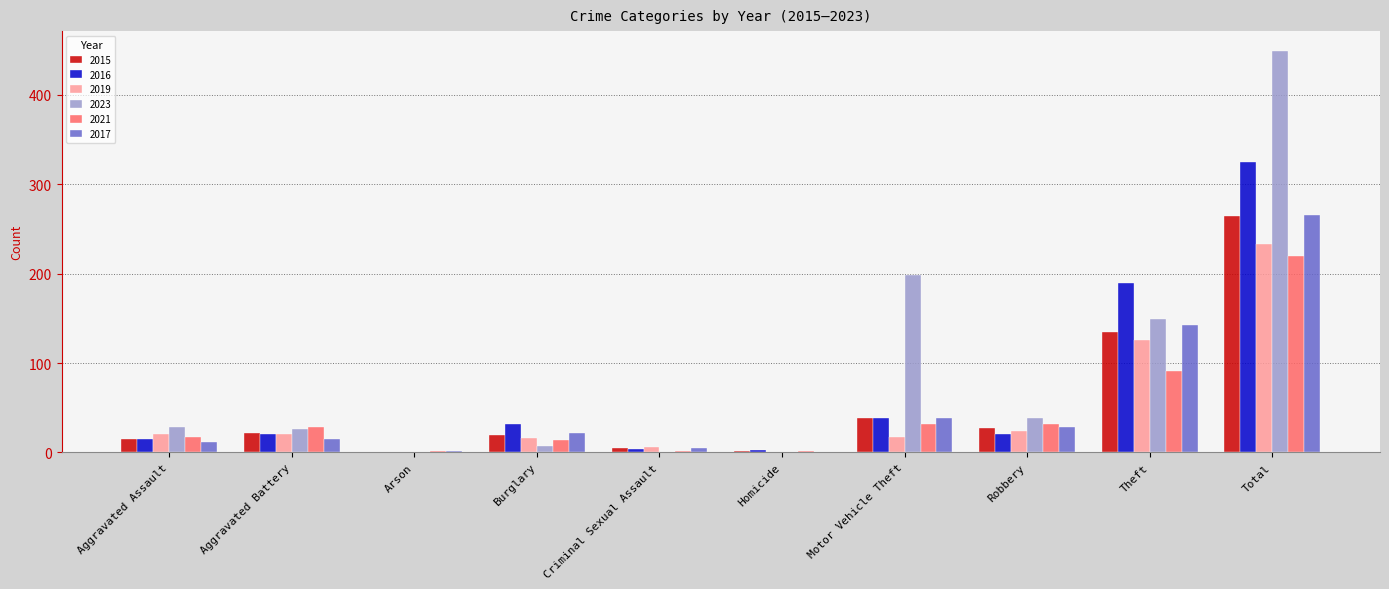

At which category is the sum across all series the highest?

Total